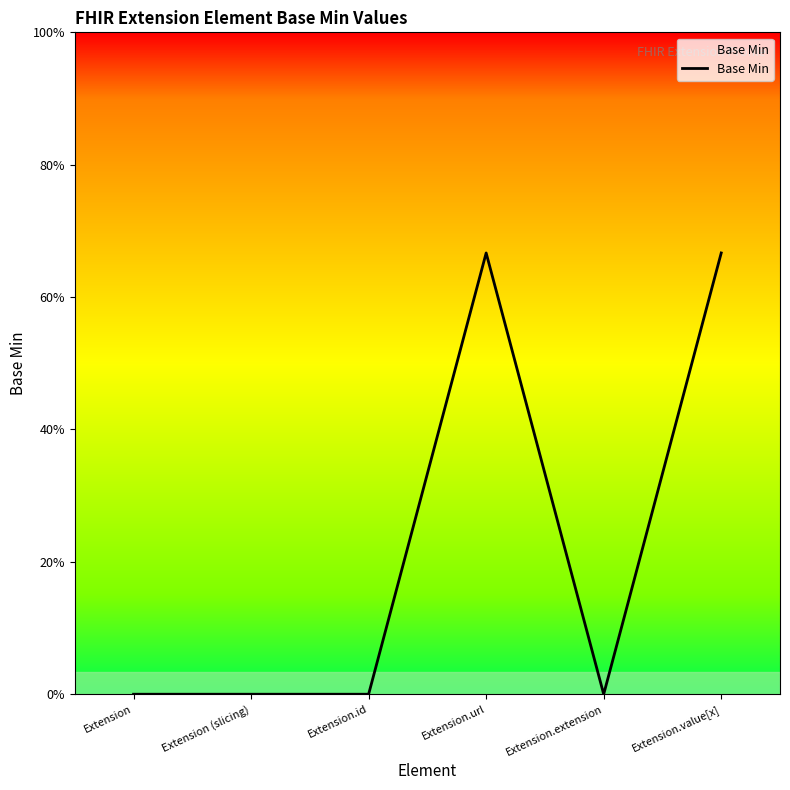

Which label corresponds to the smallest value in the chart?

Extension